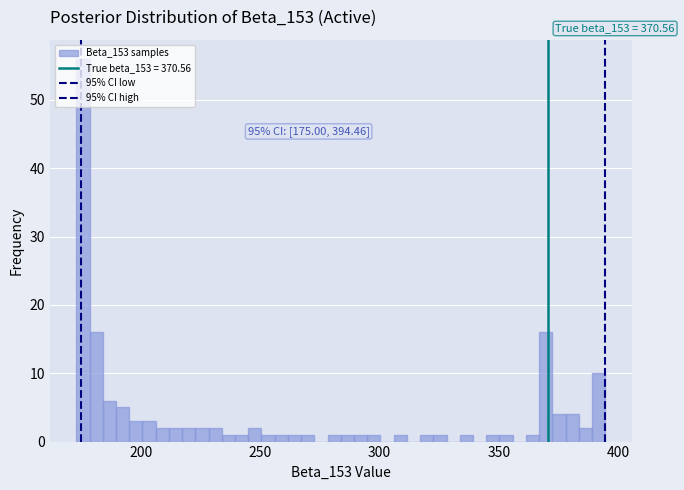

Read against the x-axis, roughly where is the centre of the tallest bar?

175